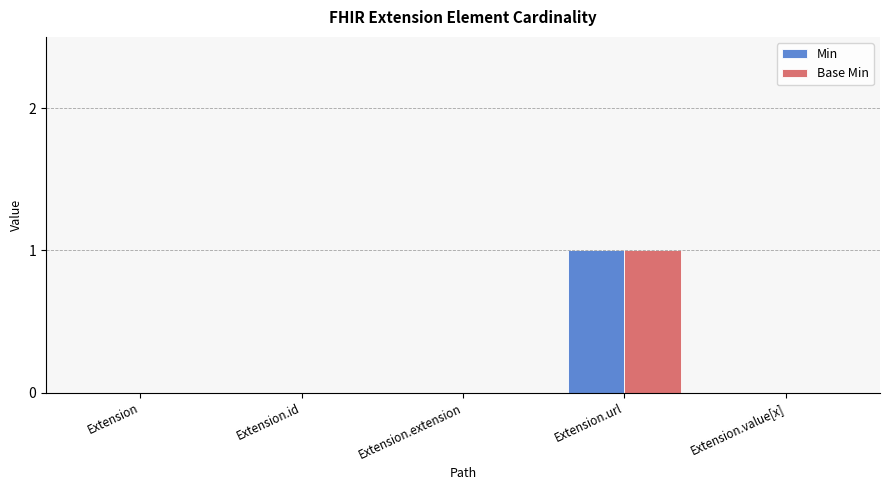

Which category has the highest value in the Min series?

Extension.url